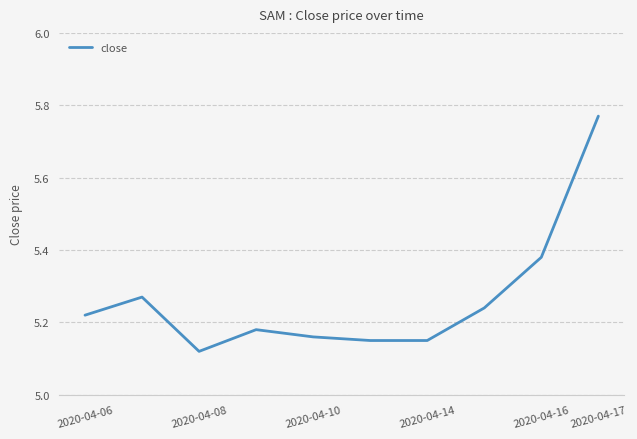

How many interior local peaks (higher than both neighbors) does the data have?

2